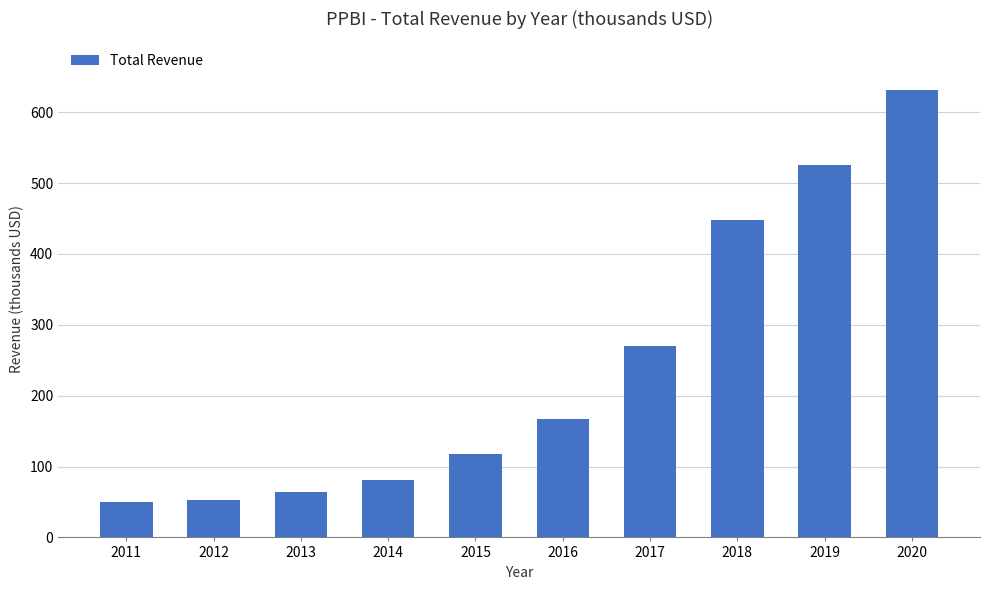

How many bars are there in total?

10